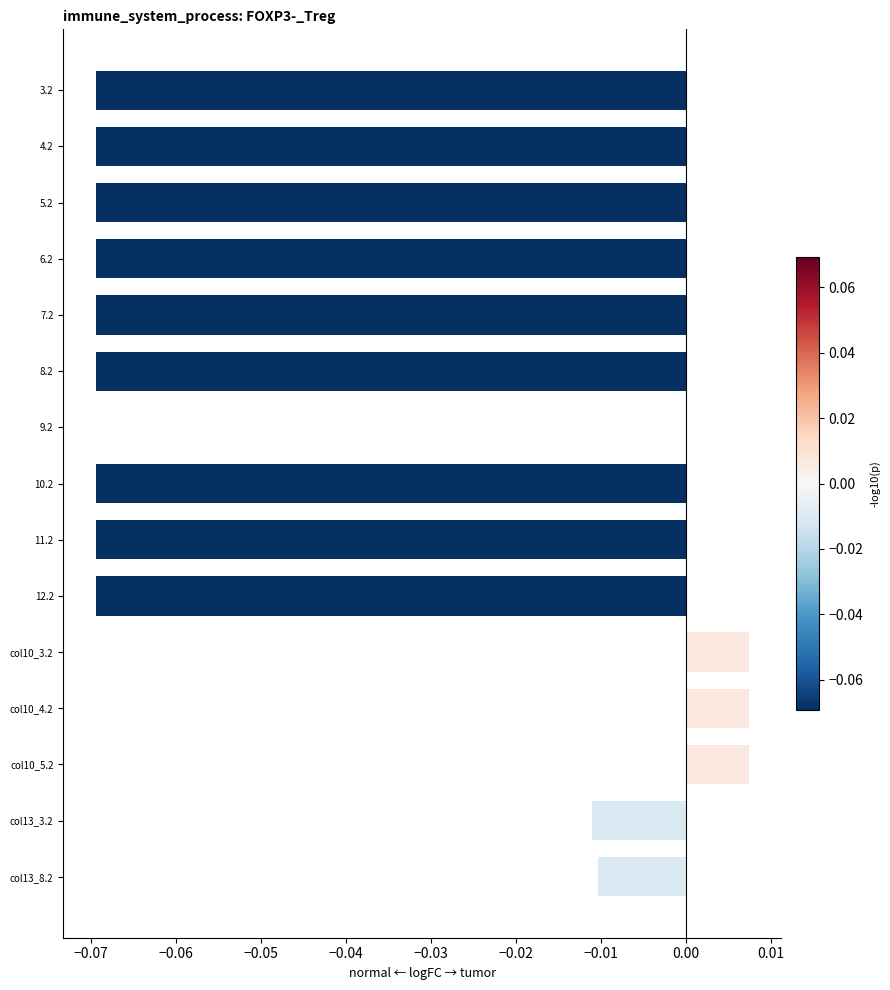

What is the sum of all values?

-0.6